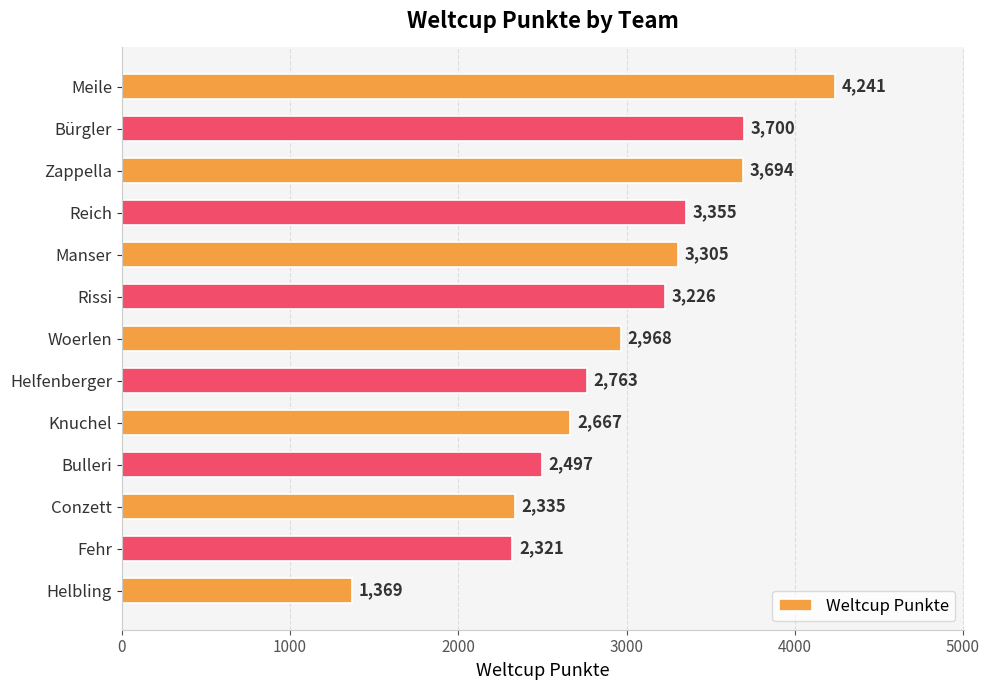

Does the chart contain stacked bars?

No